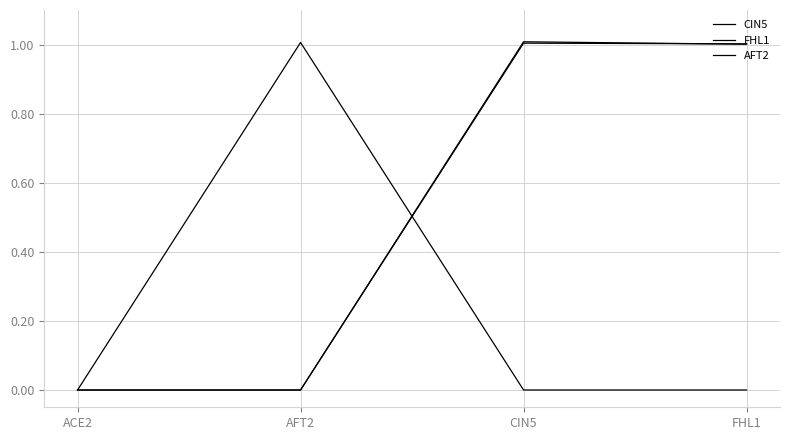

Count the number of data series in this chart.

3